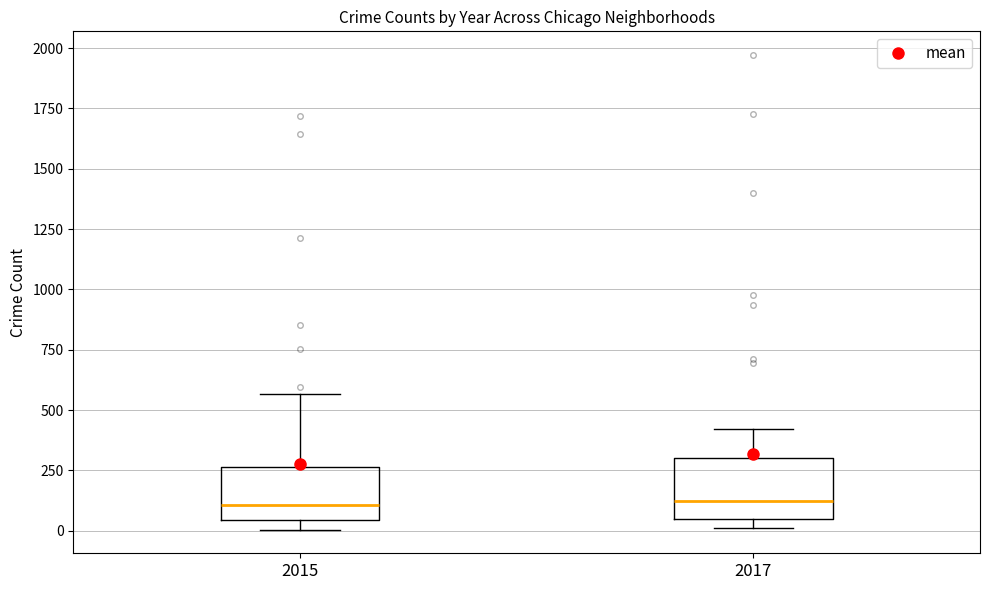

Reading left to right, transcribe this box plot: for each box, give where its median line is, the range the box spans, and where its two whiskers end, as read against the y-axis. The values are not printed on the chart, so give them approximately, as read against the axis.

2015: median 100, box 50 to 250, whiskers 0 to 550
2017: median 100, box 50 to 300, whiskers 0 to 400